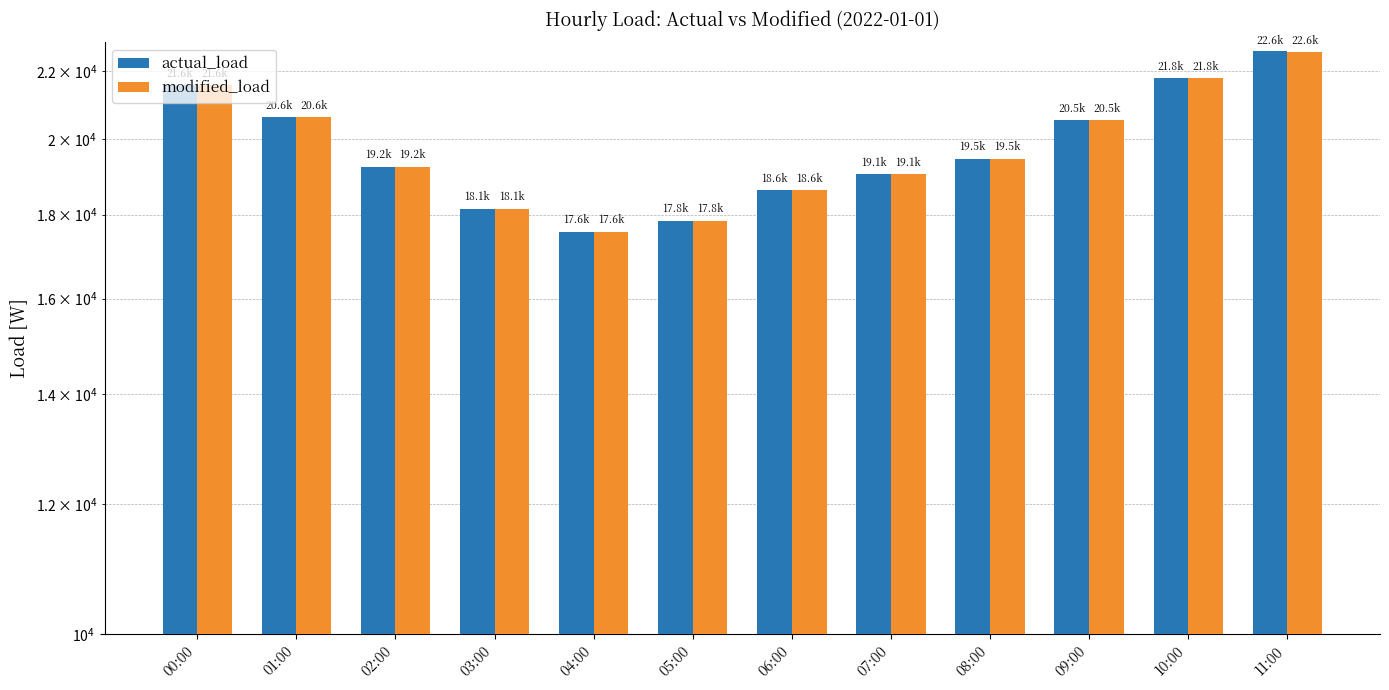

What is the label of the 4th bar from the right?

08:00